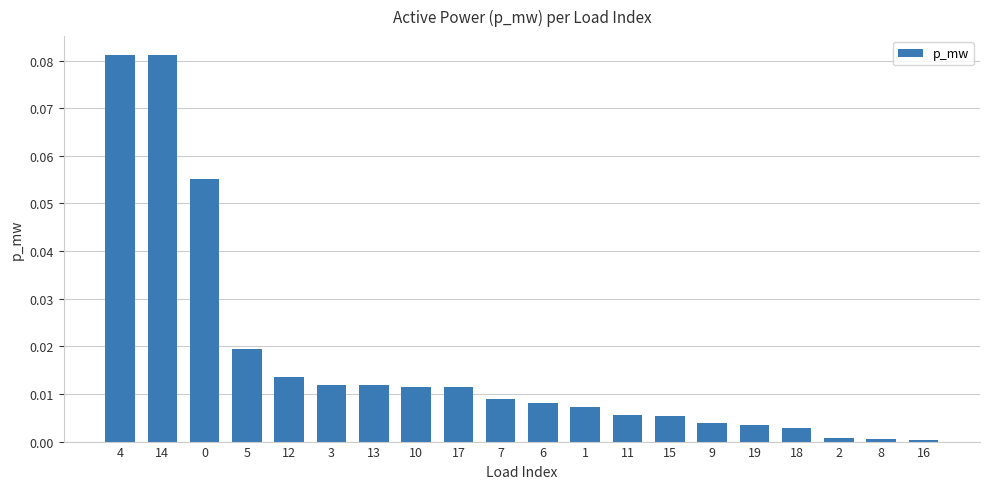

Between 10 and 5, which is larger?

5